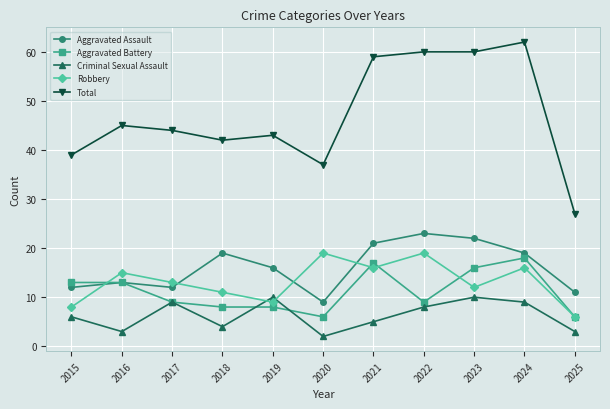

Which series has the largest total across all categories?

Total